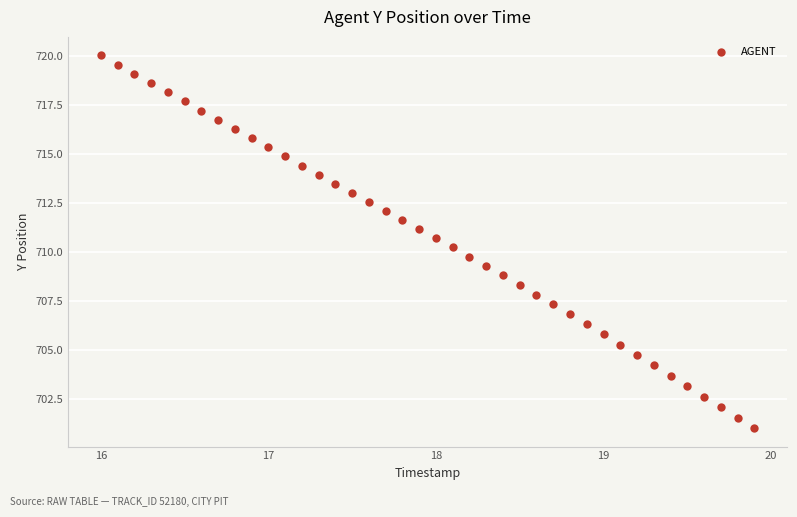

What is the range of Y values (max minus min)?

19.0